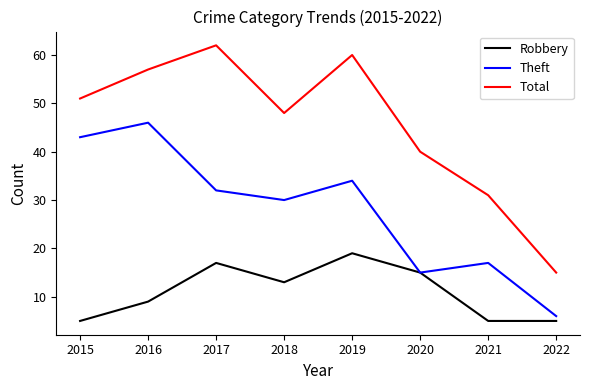

What are all the series names shown in the legend?

Robbery, Theft, Total